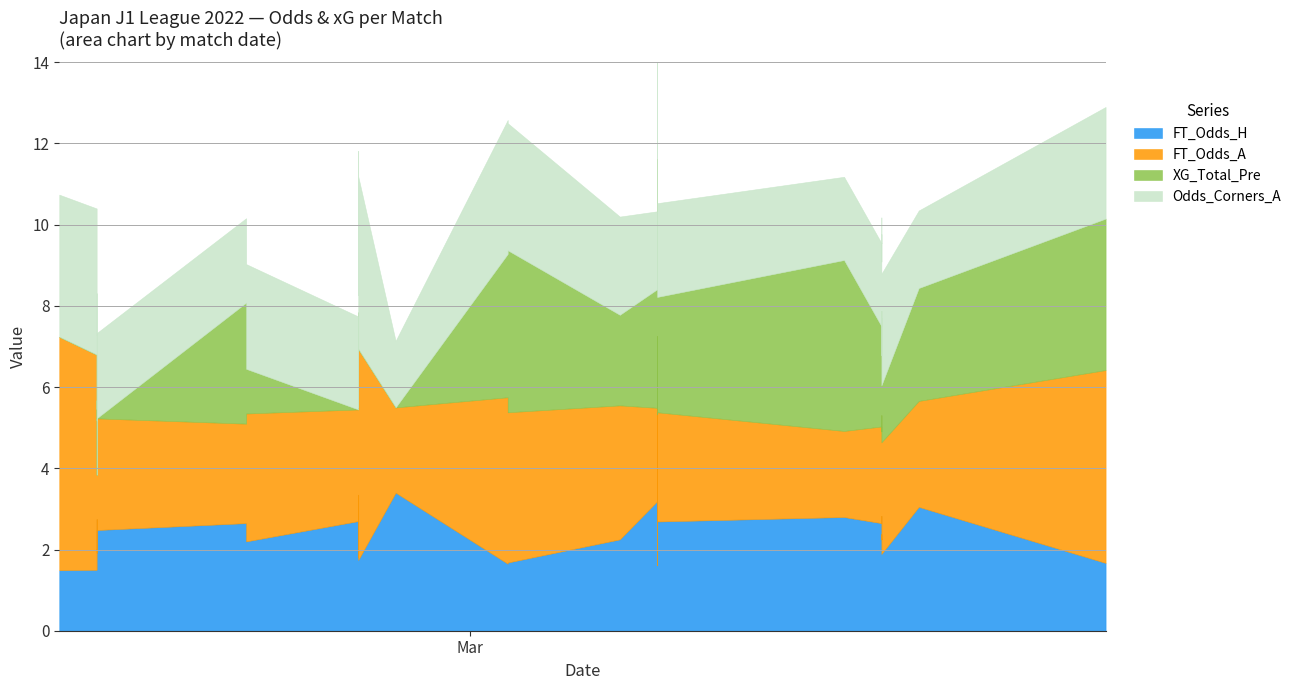

What is the value of the Odds_Corners_A point at the 34th from the left?

2.2